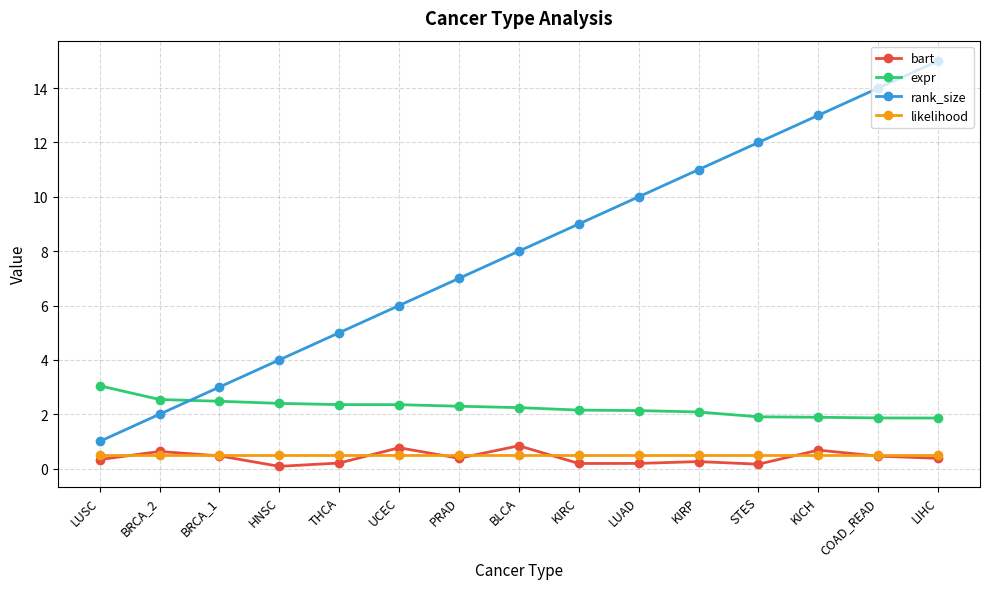

Which series changed the most between BRCA_1 and KICH?

rank_size